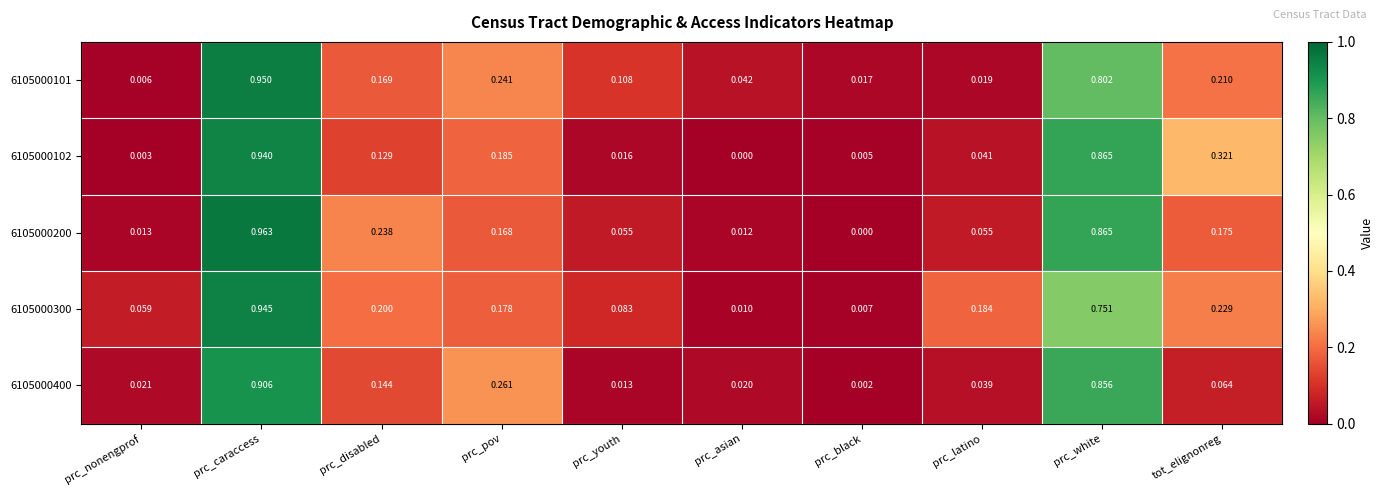

Rank the categories by 6105000102 value from highest to lowest.

prc_caraccess, prc_white, tot_elignonreg, prc_pov, prc_disabled, prc_latino, prc_youth, prc_black, prc_nonengprof, prc_asian